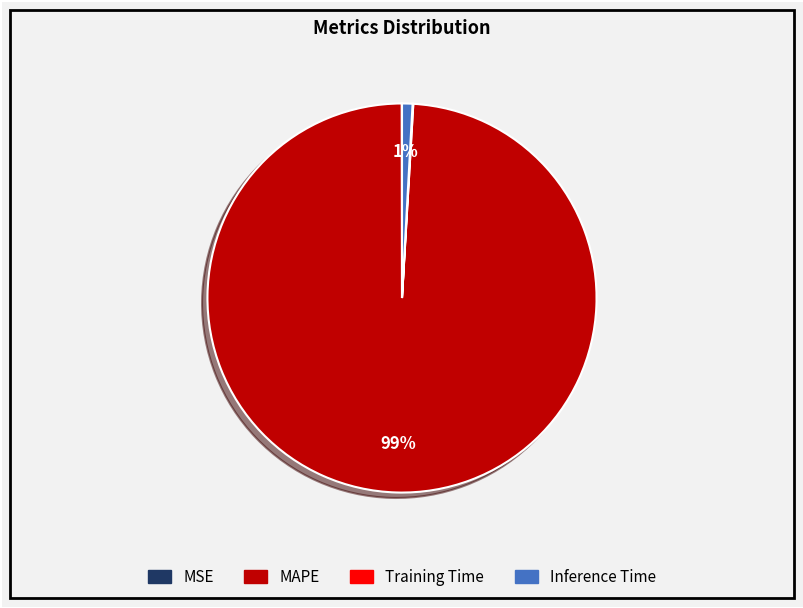

Which has a higher value, MAPE or Inference Time?

MAPE